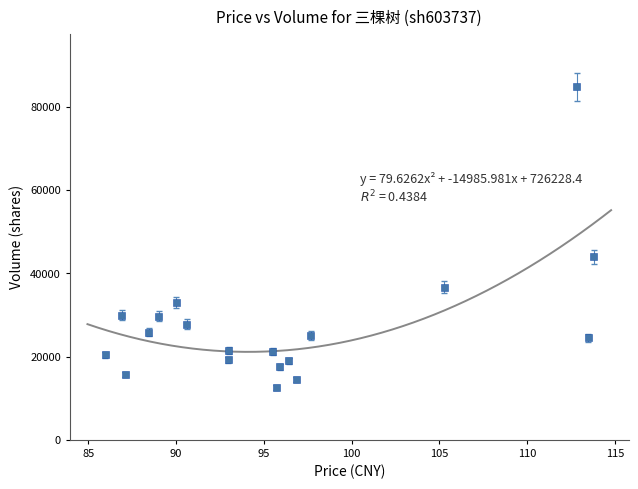

What is the range of Y values (max minus min)?

72201